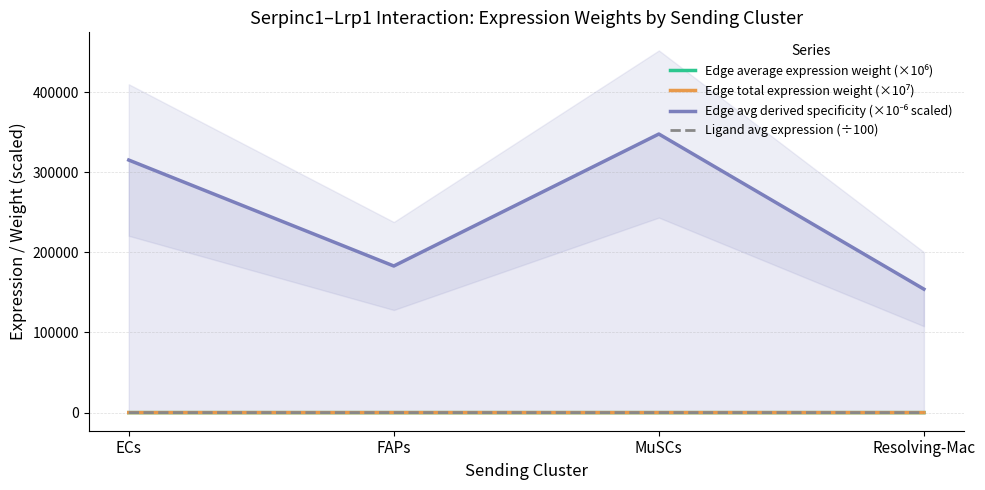

Which category has the lowest value across all series?

Resolving-Mac